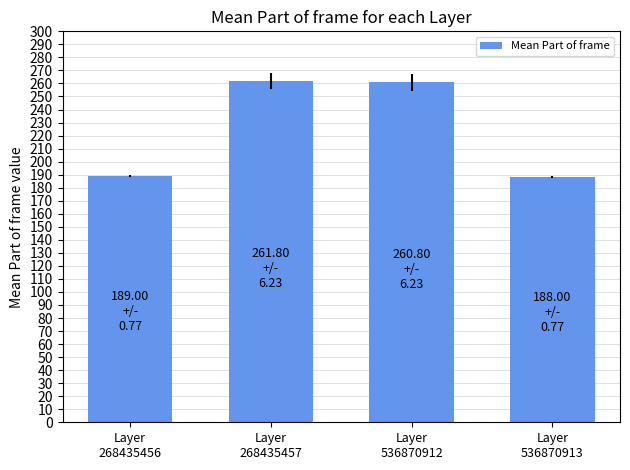

What is the average value?

224.9